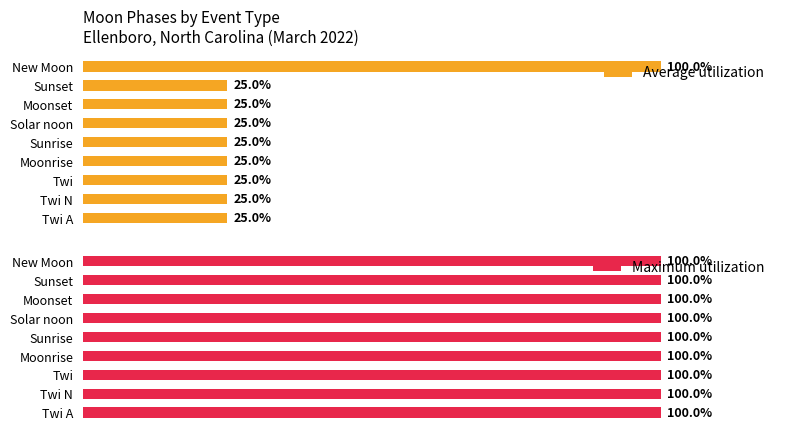

How many groups of bars are there?

9